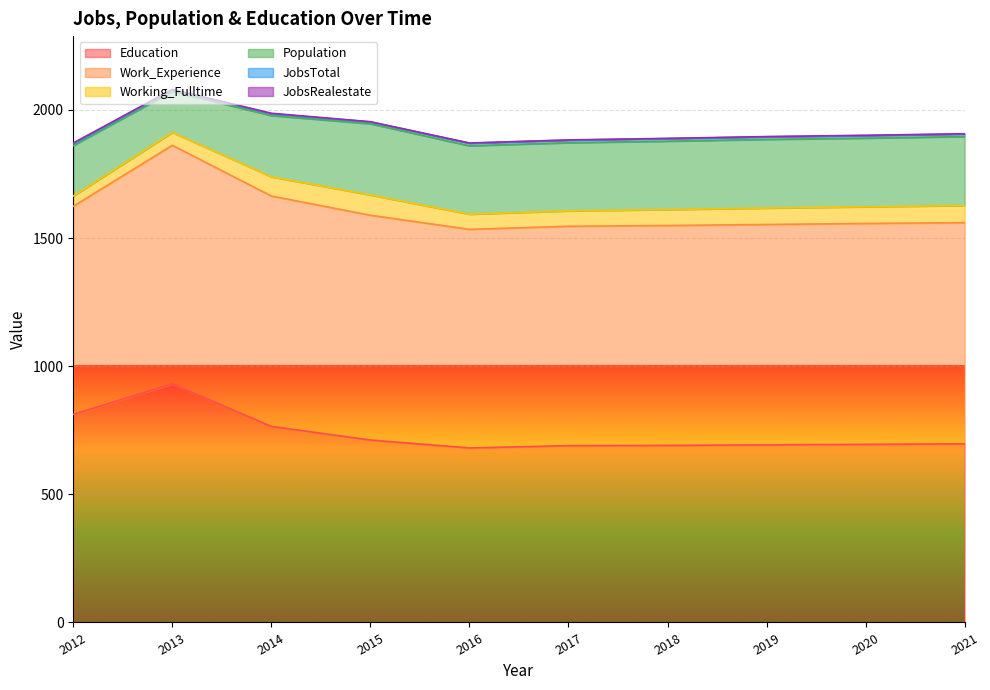

Is it true that JobsTotal equals 13 at 2017?

False